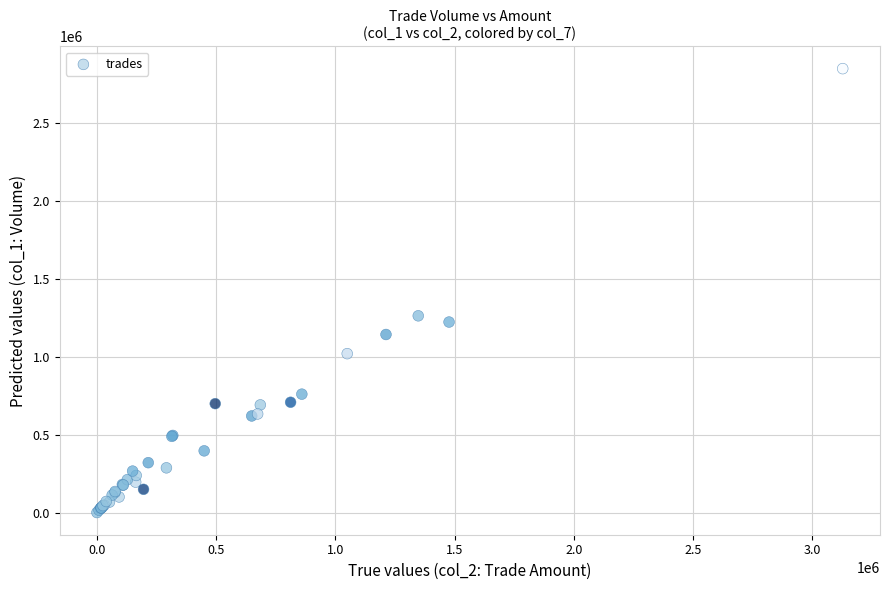

What Y value in the scatter plot is closest to 1425000?

1263000